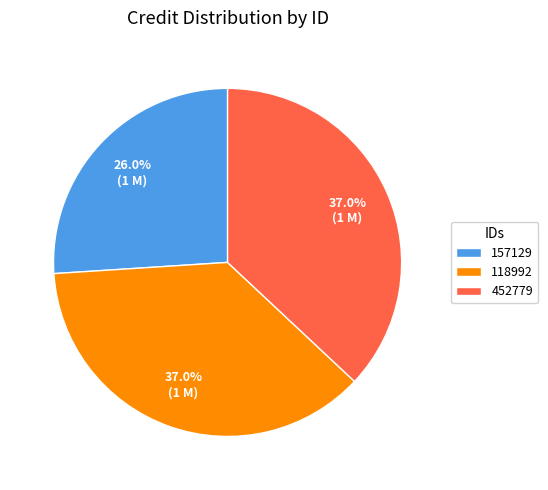

What is the smallest slice in the pie chart?

157129